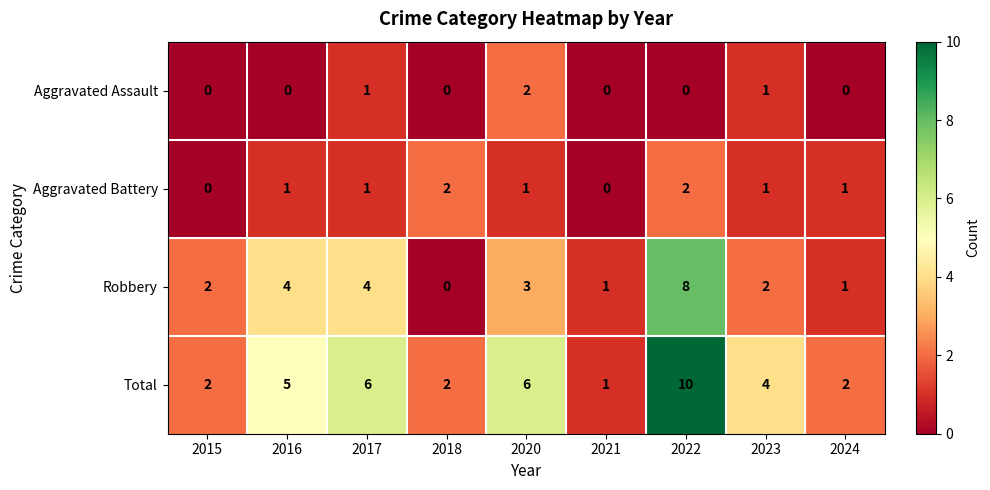

What is the difference between the second highest and minimum values in the Total series?

5